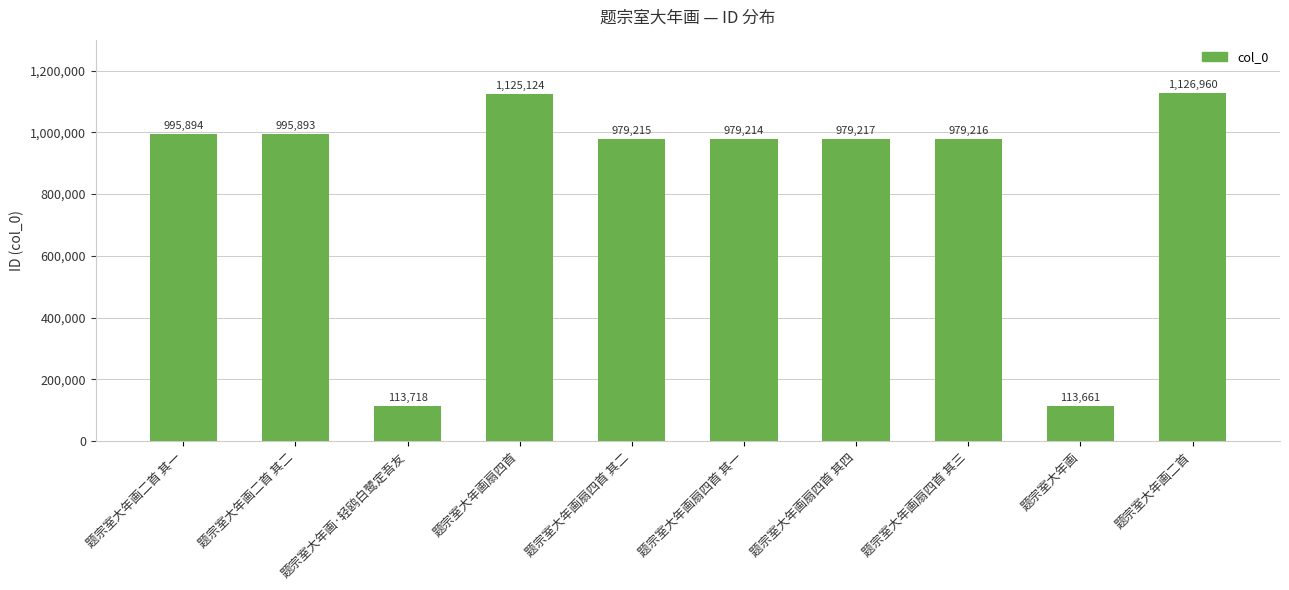

How many categories are shown in the chart?

10